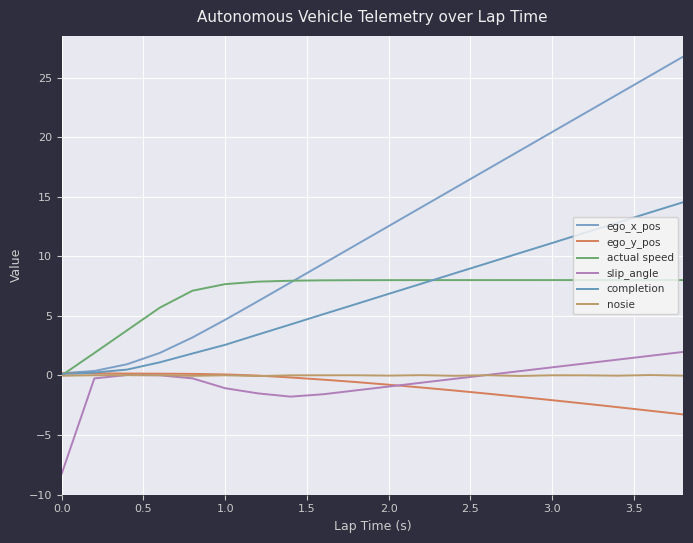

Rank the series by their maximum value, from lowest to highest.

nosie, ego_y_pos, slip_angle, actual speed, completion, ego_x_pos